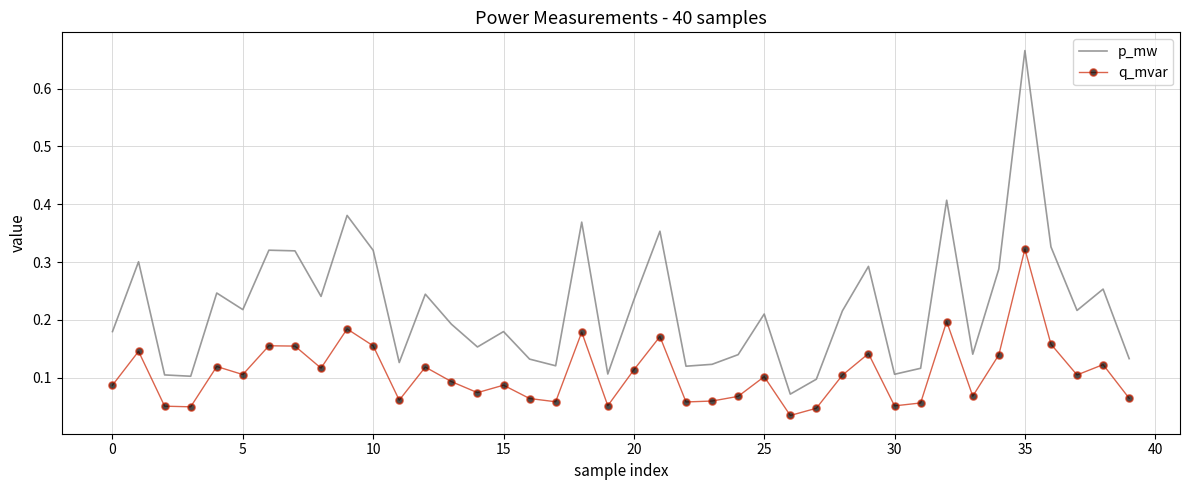

How many interior local valleys does the p_mw series have?

12